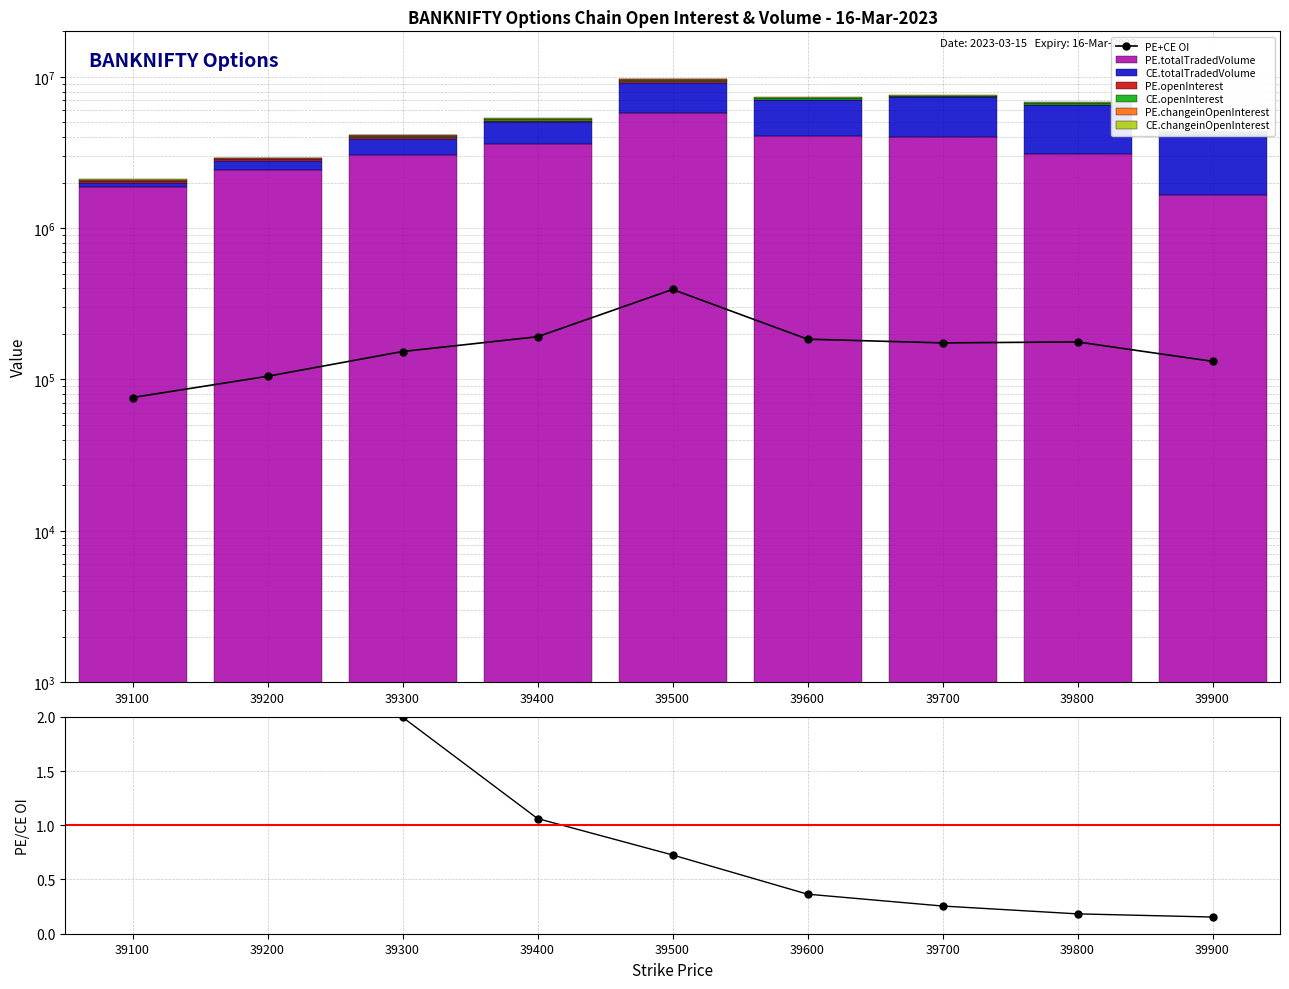

What is the smallest value displayed?

4362